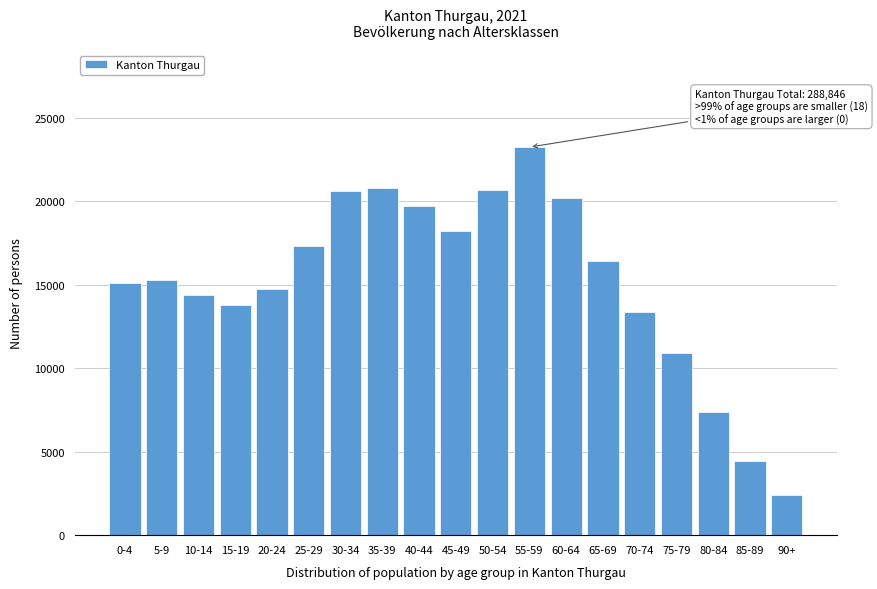

Which label corresponds to the largest value in the chart?

55-59